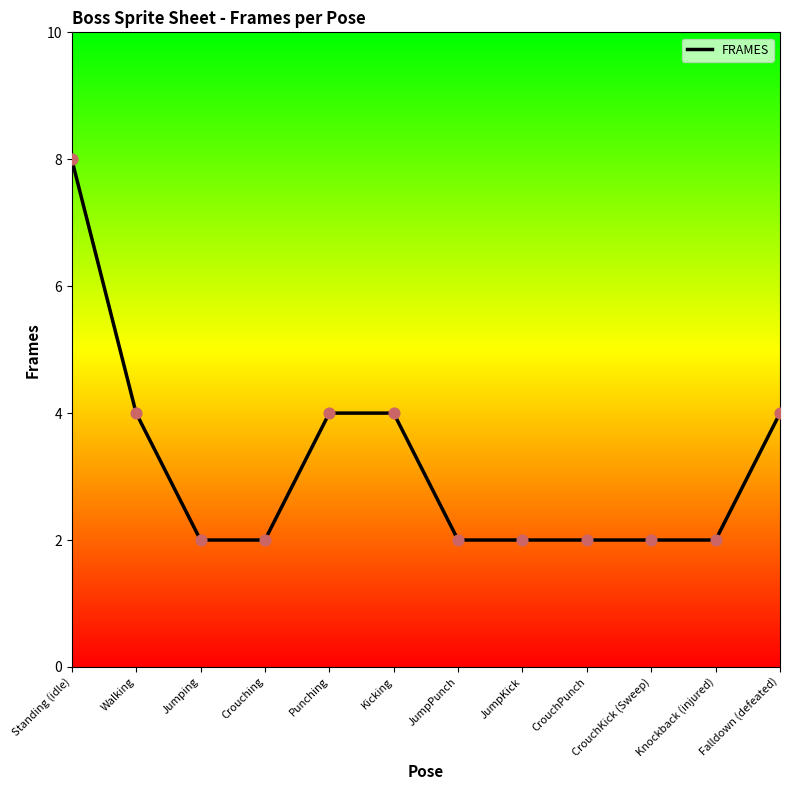

Which has a higher value, Walking or JumpPunch?

Walking